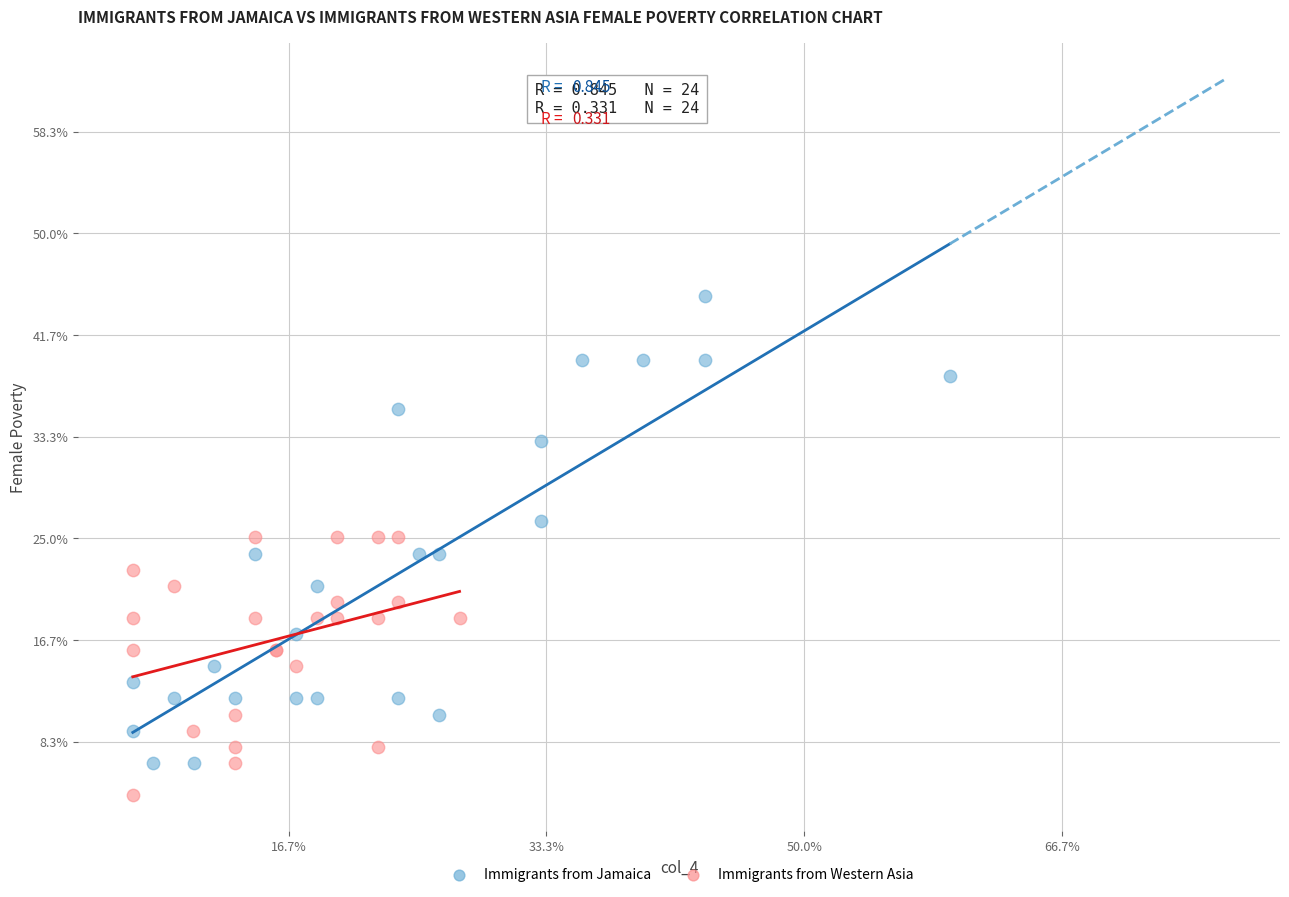

Which series contains the highest Y value?

Immigrants from Jamaica